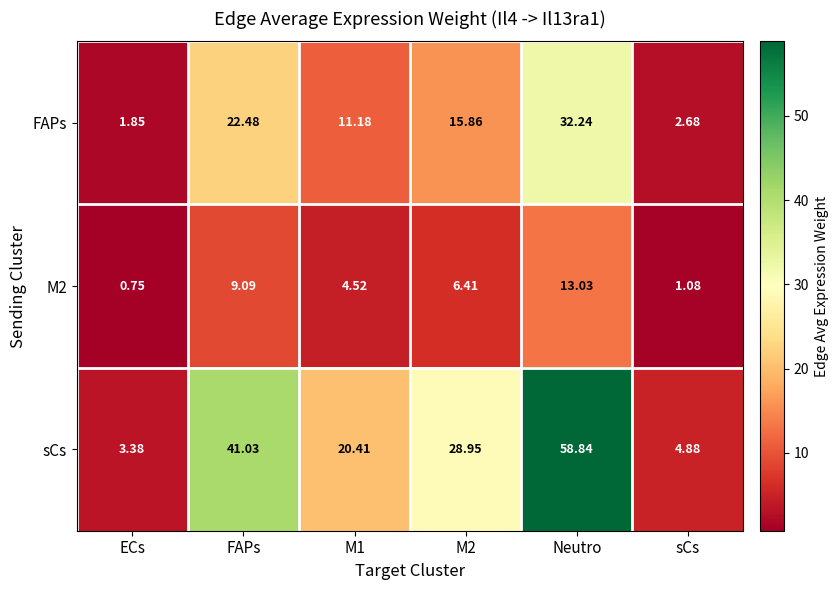

How many categories are shown in the chart?

6